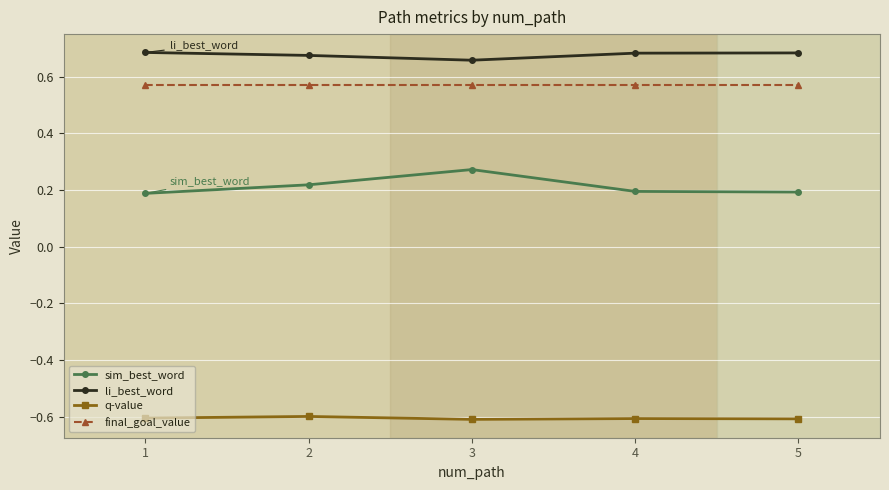

At 5, list the series in order from largest to smallest.

li_best_word, final_goal_value, sim_best_word, q-value